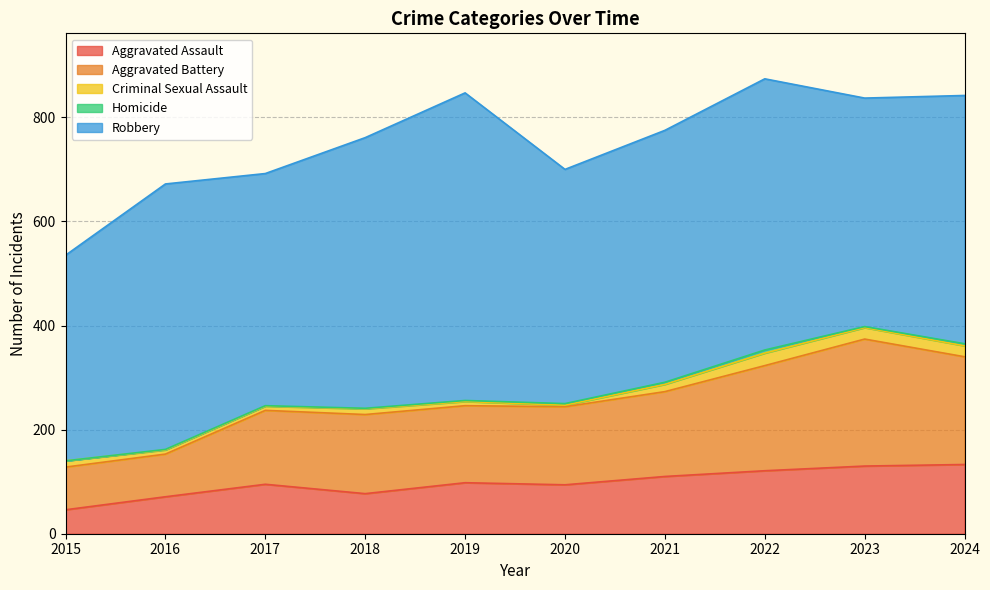

True or false: Homicide and Aggravated Battery cross at least once.

False